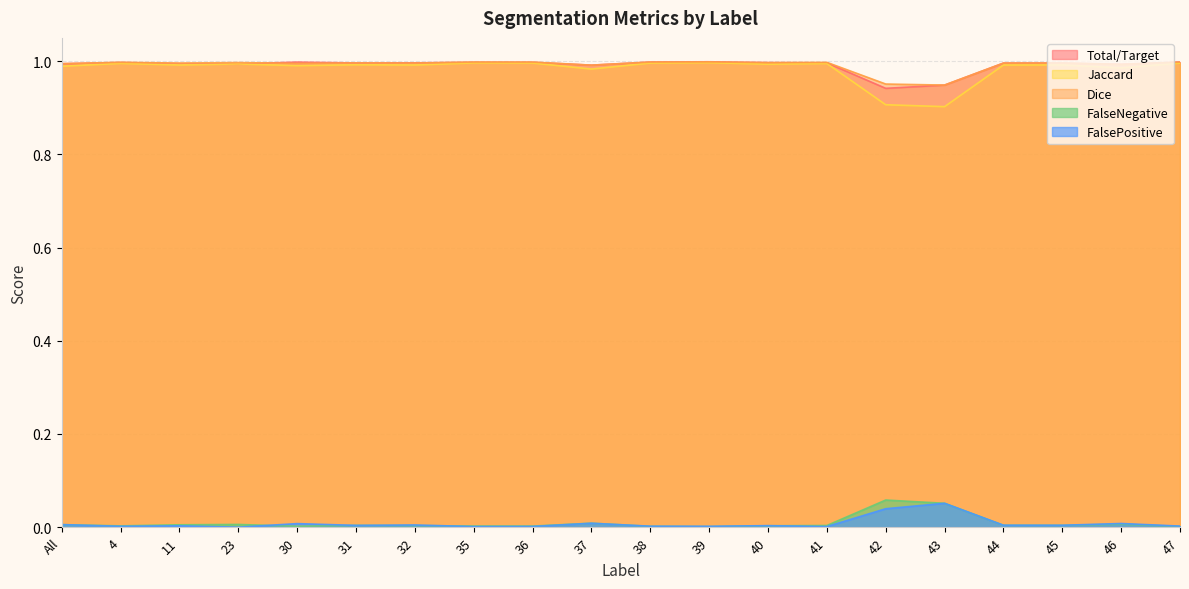

True or false: FalseNegative has more than 2 interior local peaks.

True